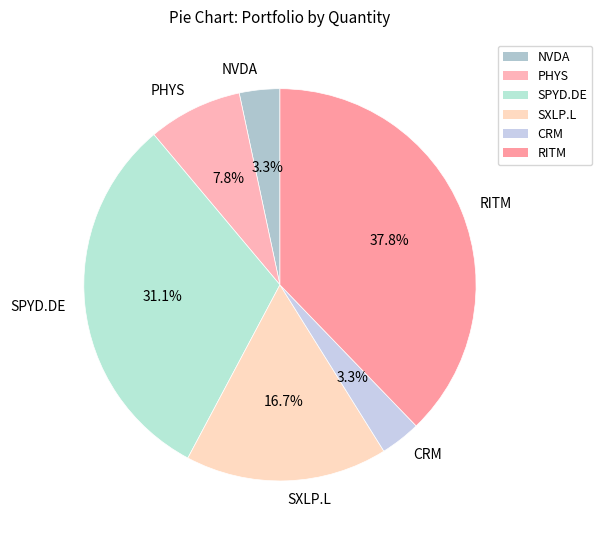

Is it true that RITM is 38% of the pie?

True